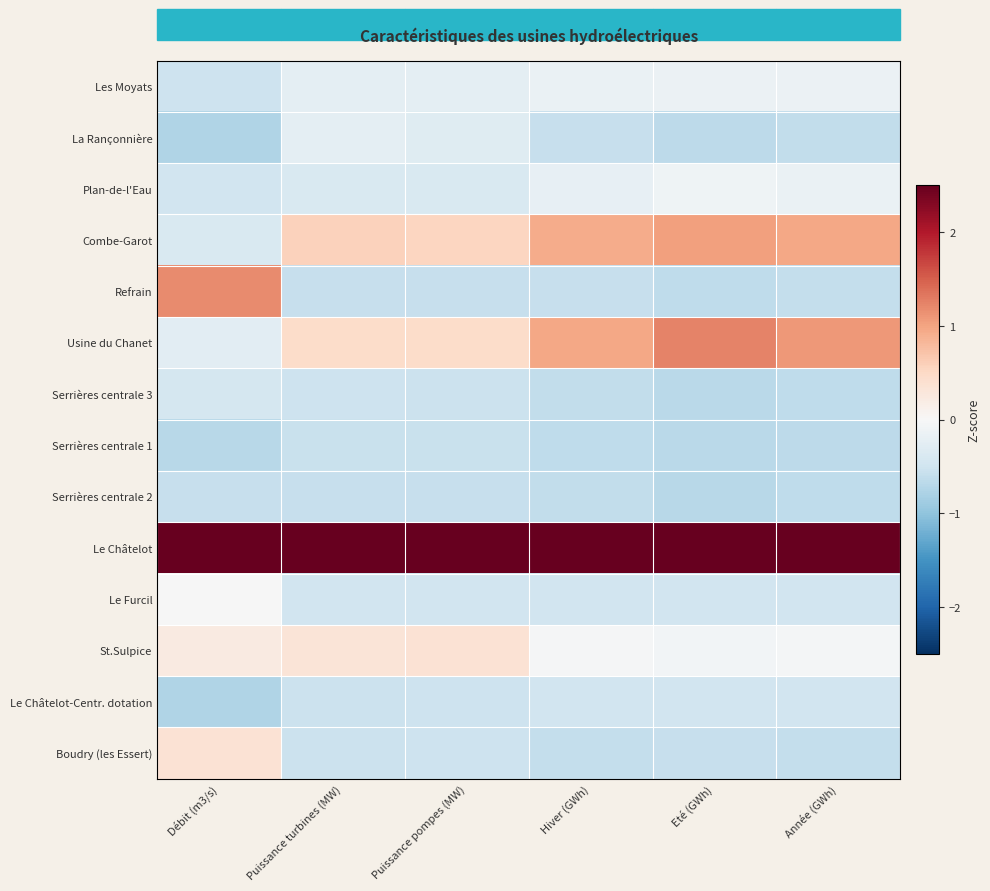

List the series in order of their peak value, lowest first.

Serrières centrale 2, Serrières centrale 1, Le Châtelot-Centr. dotation, Serrières centrale 3, La Rançonnière, Les Moyats, Plan-de-l'Eau, Le Furcil, Boudry (les Essert), St.Sulpice, Combe-Garot, Refrain, Usine du Chanet, Le Châtelot